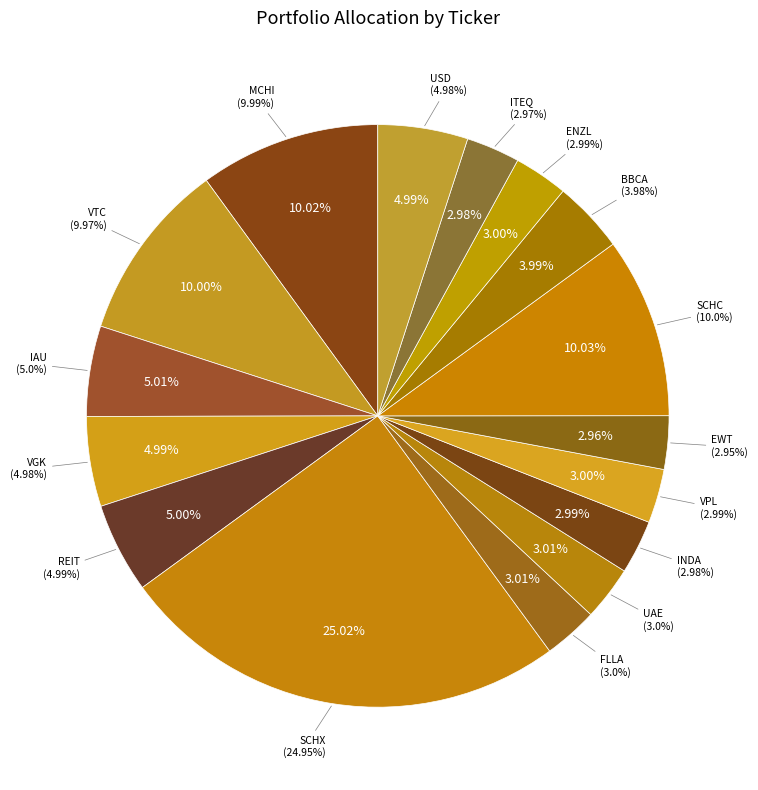

To the nearest percent, what is the combined percentage of FLLA and REIT?

8%